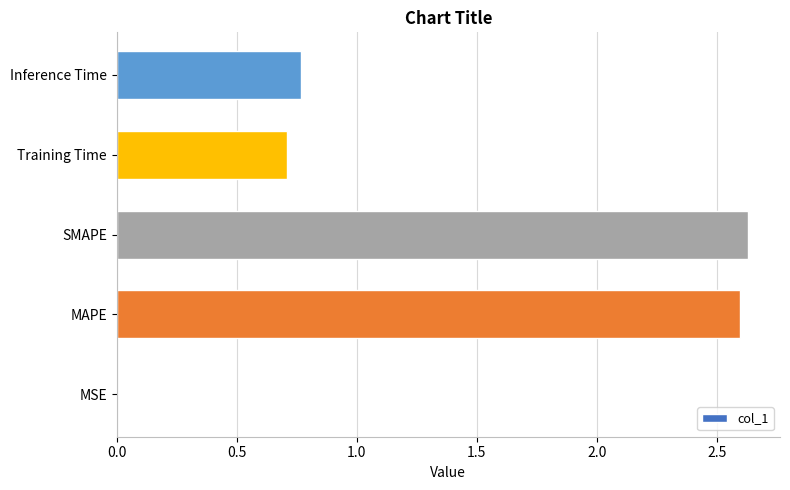

The value at Training Time is 0.7. True or false?

True